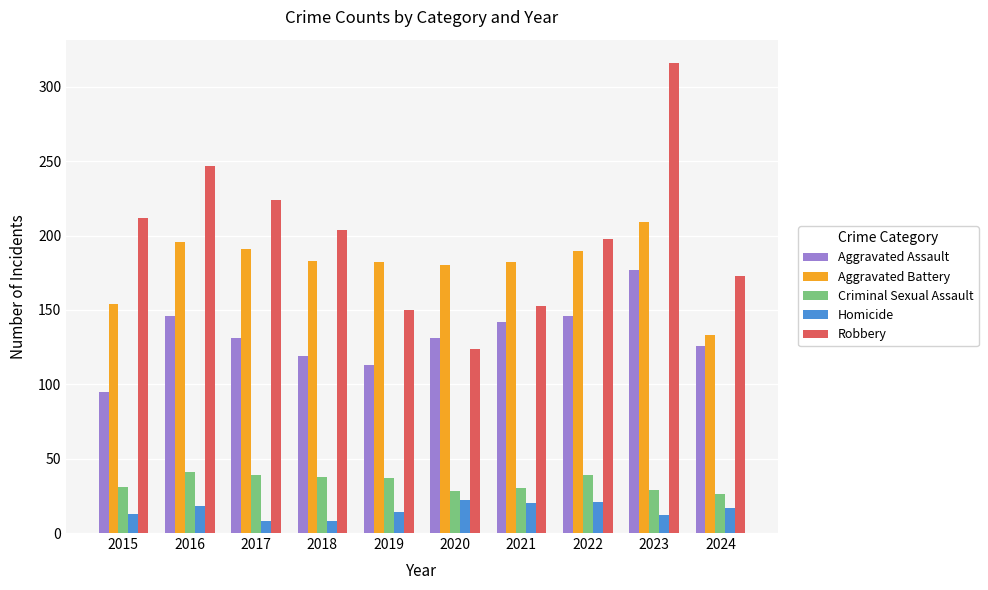

What is the sum of the Aggravated Battery values at 2021 and 2022?

372